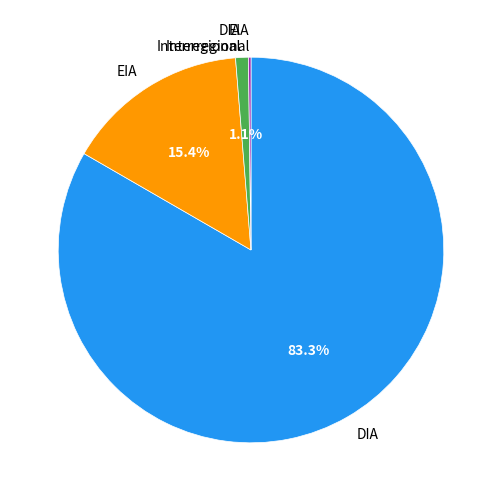

What percentage is the DIA Interregional slice, to the nearest percent?

1%